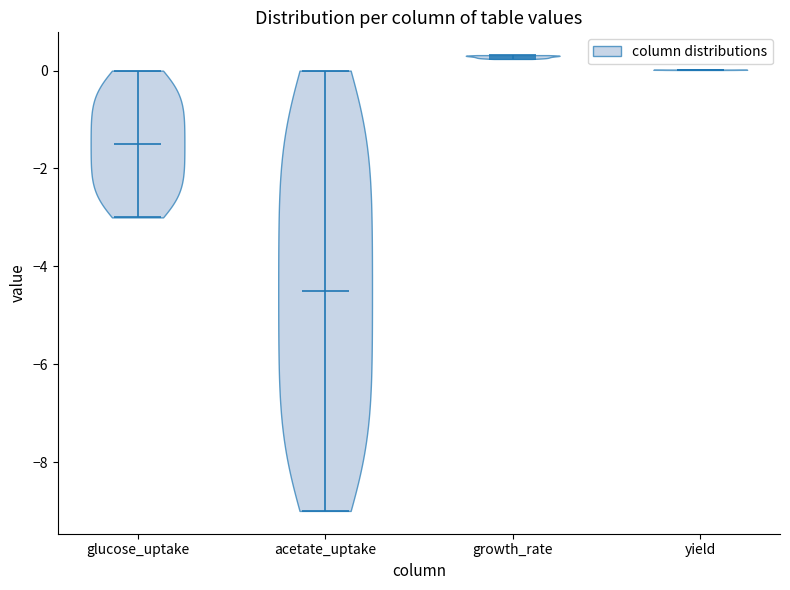

Where does the median line of the violin for glucose_uptake sit on the y-axis? The values are not printed on the chart, so give them approximately, as read against the axis.

-1.4